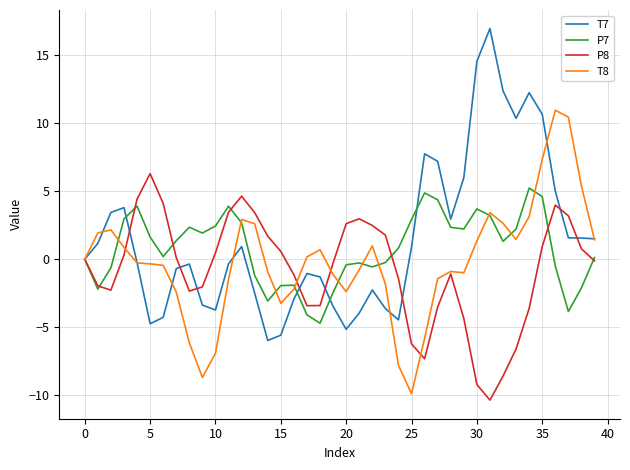

Which series has the largest range (max minus min)?

T7